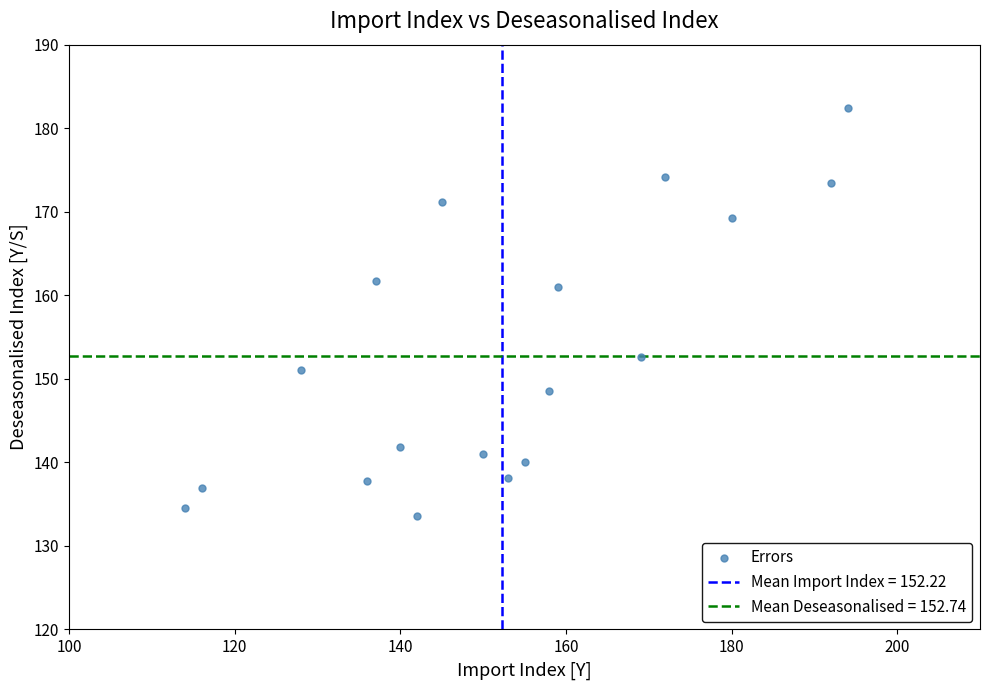

What is the range of Y values (max minus min)?

48.9